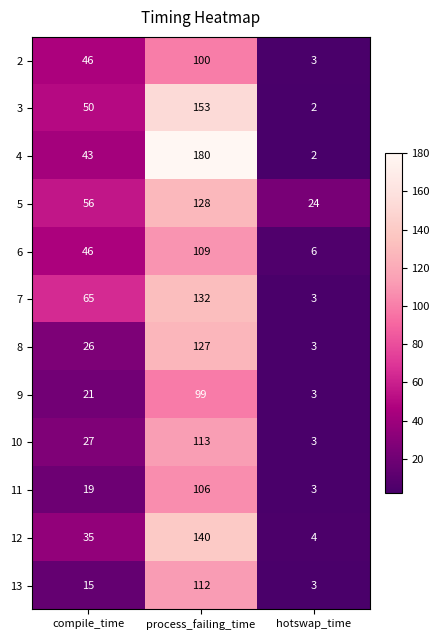

Read the 9 value at compile_time, to the nearest 10.

20